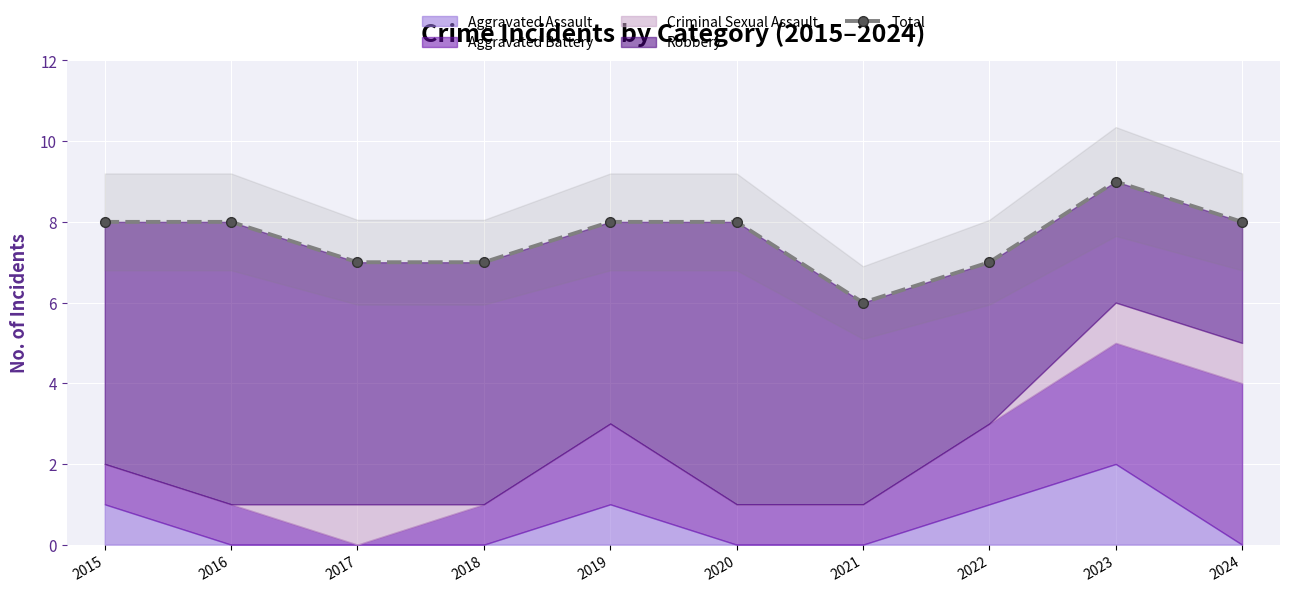

The value at 2024 is 8. True or false?

True